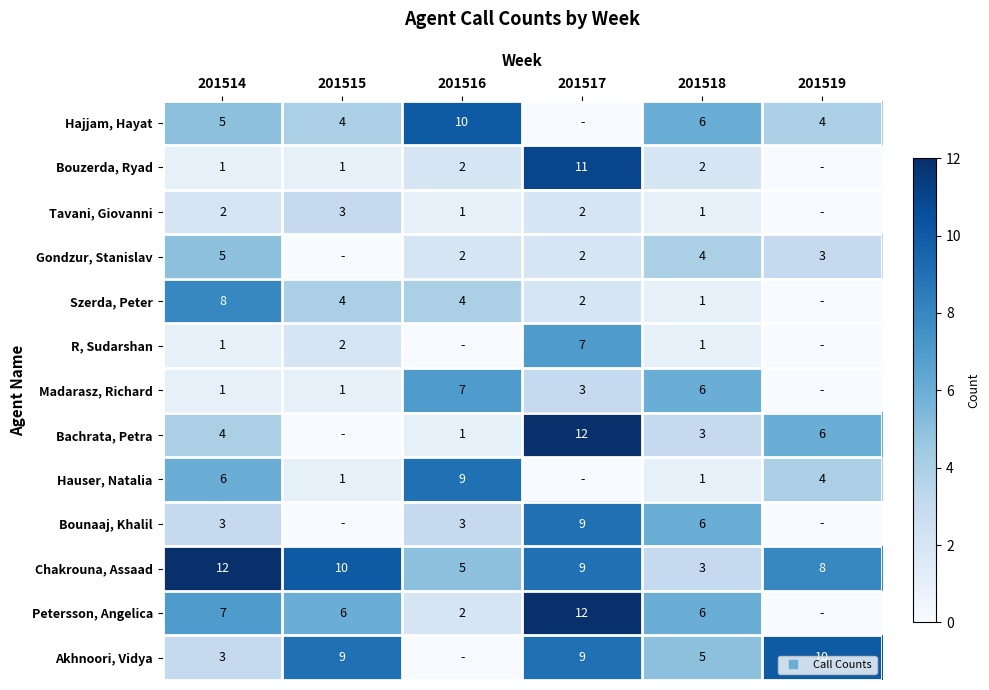

How many values in Szerda, Peter are above zero?

5